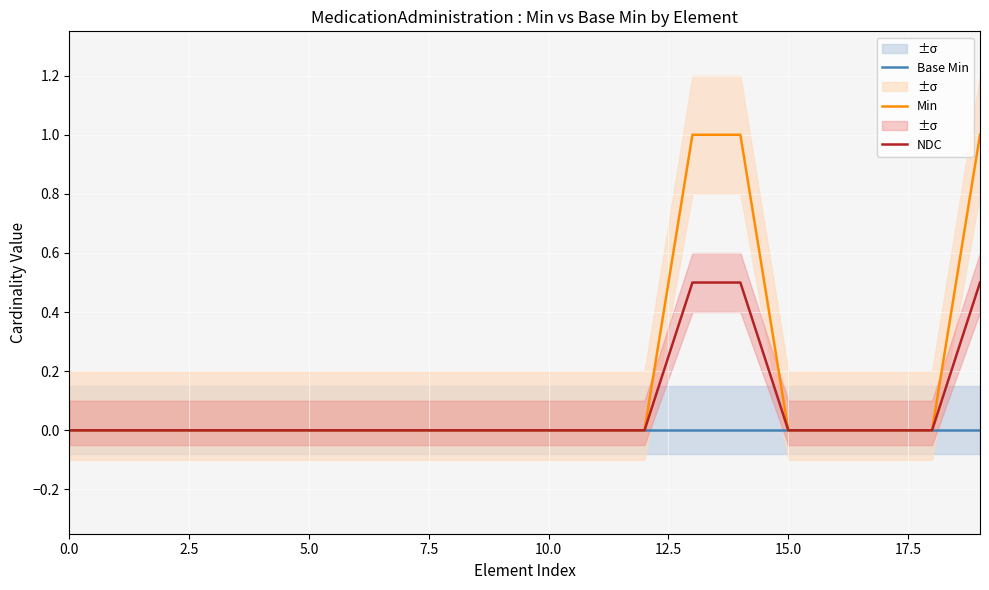

Reading right to left, transcribe all the data shown in this chart.

Base Min: 0.0	0.0	0.0	0.0	0.0	0.0	0.0	0.0	0.0	0.0	0.0	0.0	0.0	0.0	0.0	0.0	0.0	0.0	0.0	0.0
Min: 1.0	0.0	0.0	0.0	0.0	1.0	1.0	0.0	0.0	0.0	0.0	0.0	0.0	0.0	0.0	0.0	0.0	0.0	0.0	0.0
NDC: 0.5	0.0	0.0	0.0	0.0	0.5	0.5	0.0	0.0	0.0	0.0	0.0	0.0	0.0	0.0	0.0	0.0	0.0	0.0	0.0